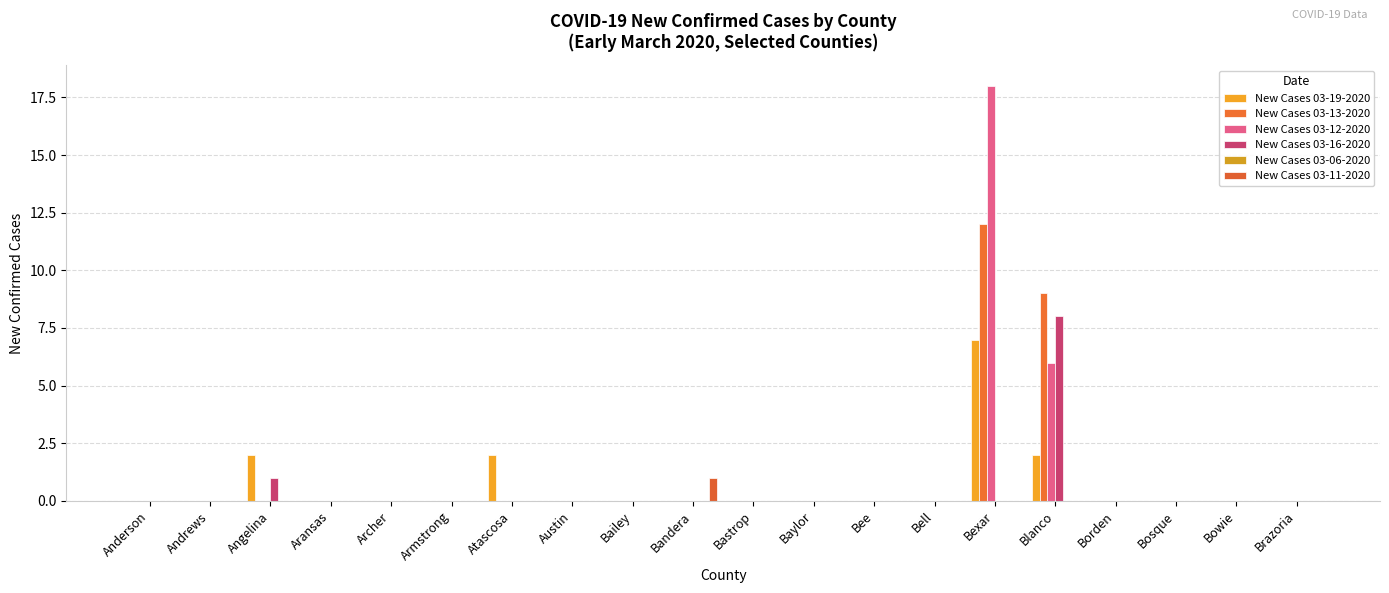

How many distinct data groups are displayed?

5